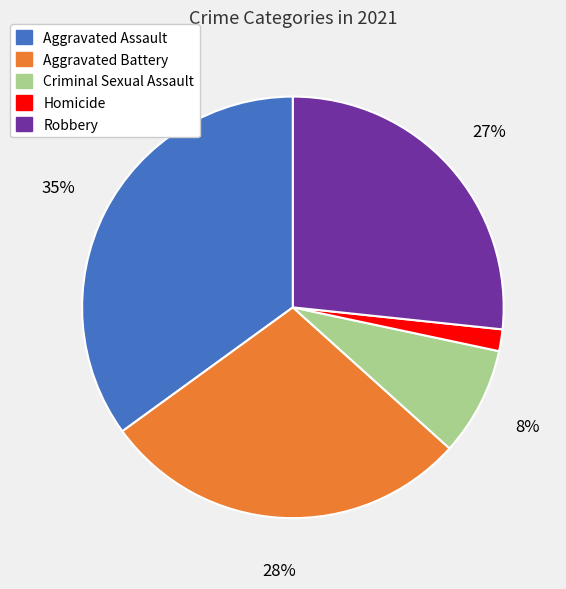

To the nearest percent, what is the average slice percentage?

20%